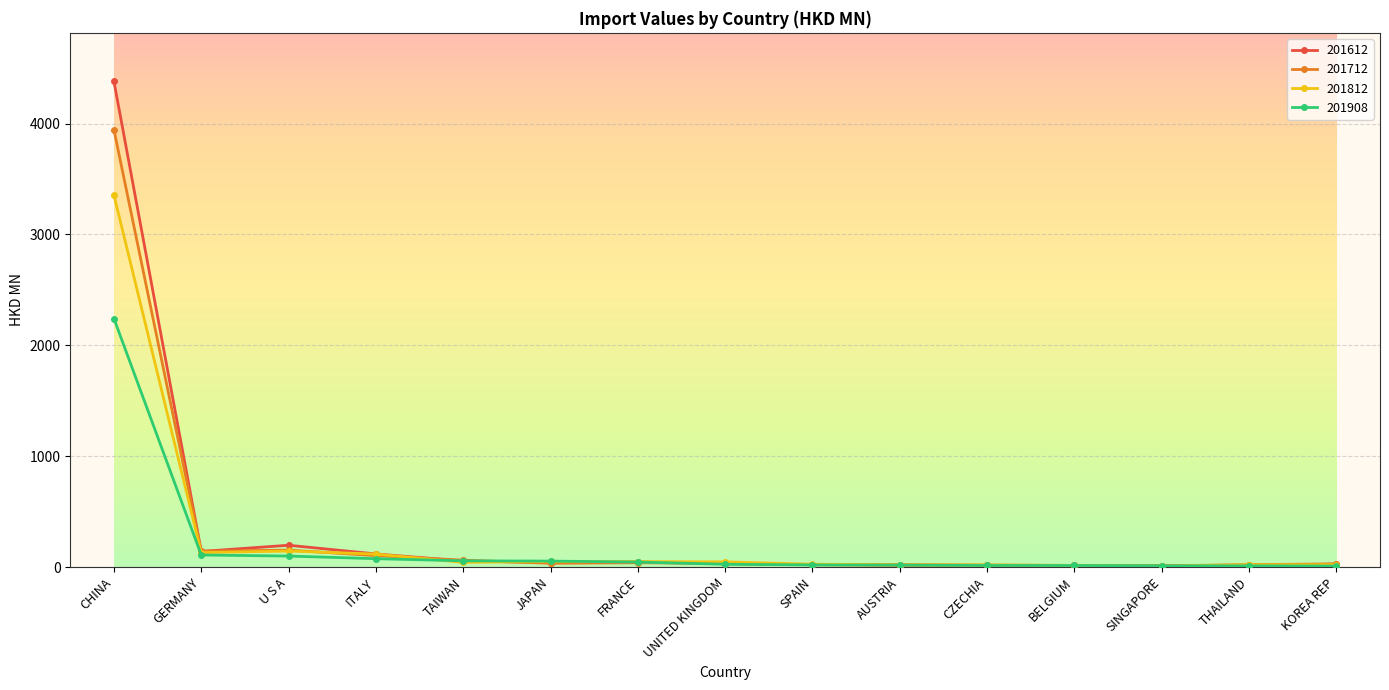

At which category does the chart reach its peak across all series?

CHINA